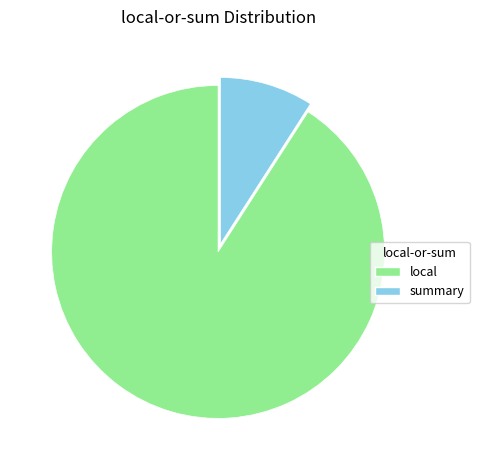

Between local and summary, which is larger?

local